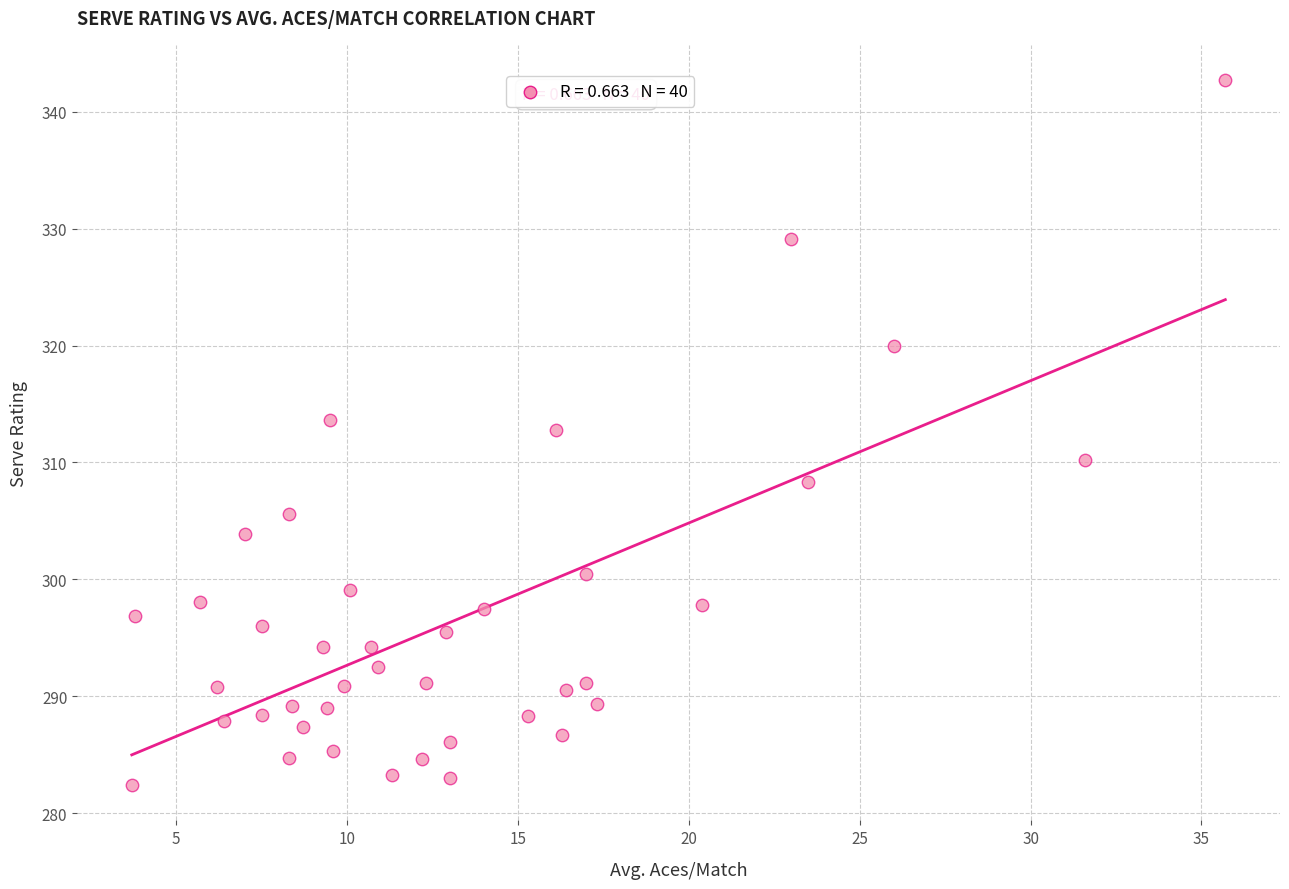

What Y value in the scatter plot is closest to 312?

312.8